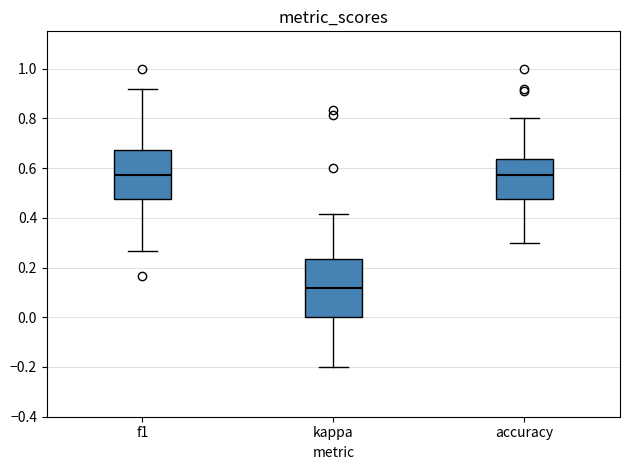

Reading left to right, read every box against the y-axis: the position of its median line, the range the box covers, and the ends of its whiskers. The values are not printed on the chart, so give them approximately, as read against the axis.

f1: median 0.58, box 0.48 to 0.68, whiskers 0.26 to 0.92
kappa: median 0.12, box 0.00 to 0.24, whiskers -0.20 to 0.42
accuracy: median 0.58, box 0.48 to 0.64, whiskers 0.30 to 0.80